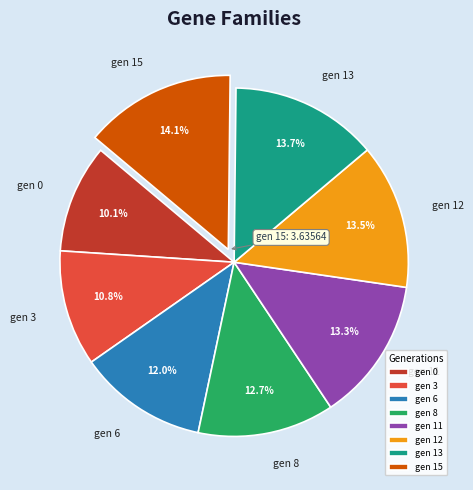

Approximately how many times larger is the value at gen 3 compared to gen 0?

1.1